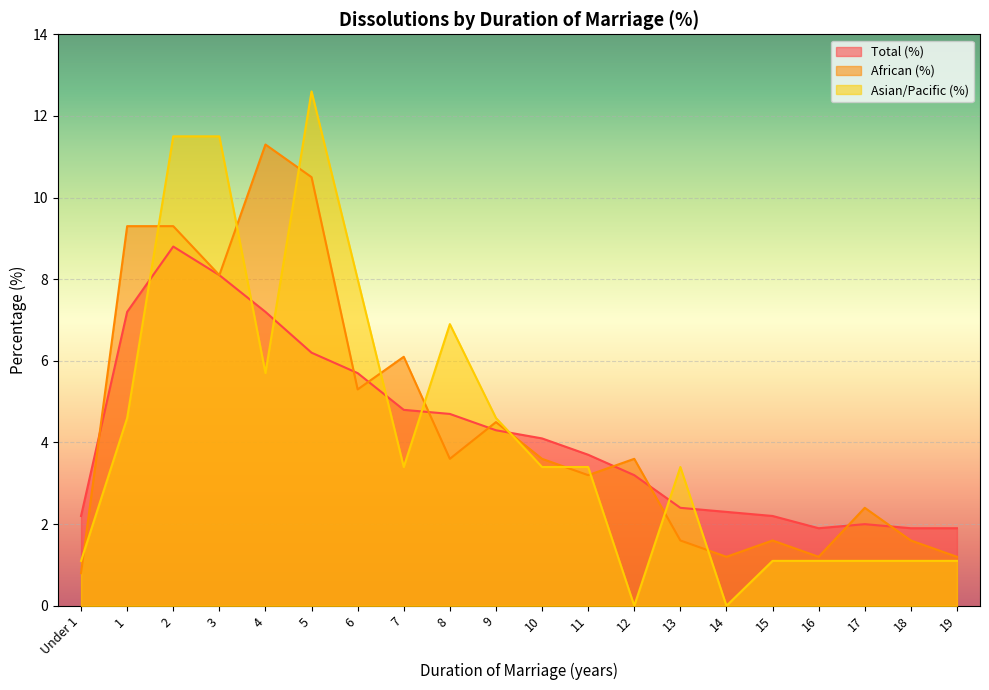

What position from the right is Under 1?

20